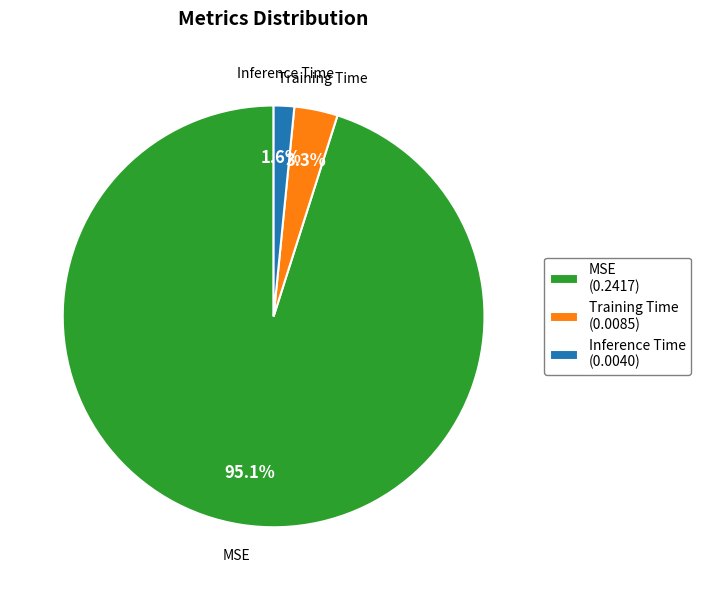

How many slices are in this pie chart?

3